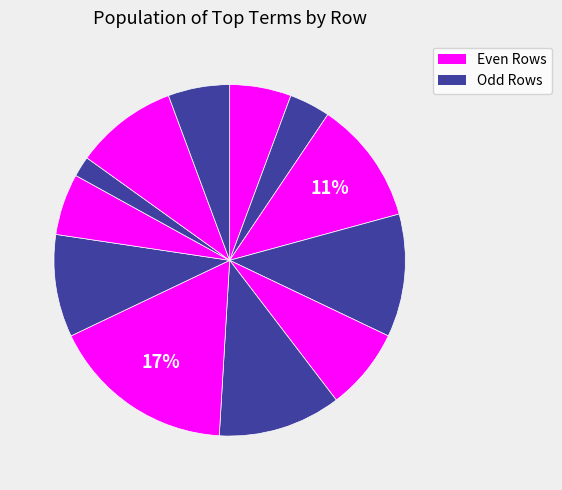

Is there a majority slice in this chart?

No